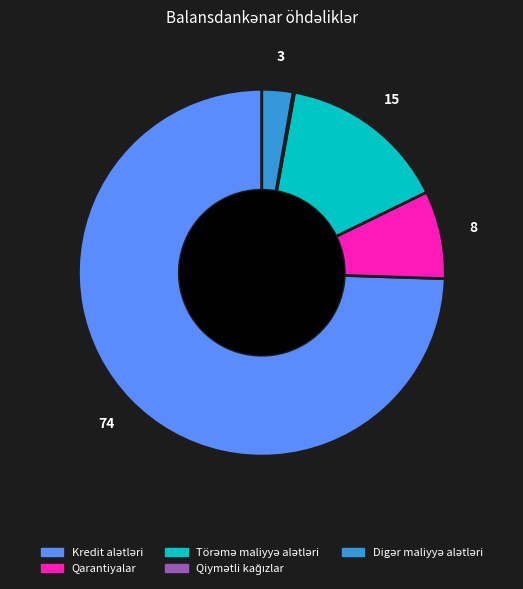

True or false: Qarantiyalar accounts for 8% of the total.

True